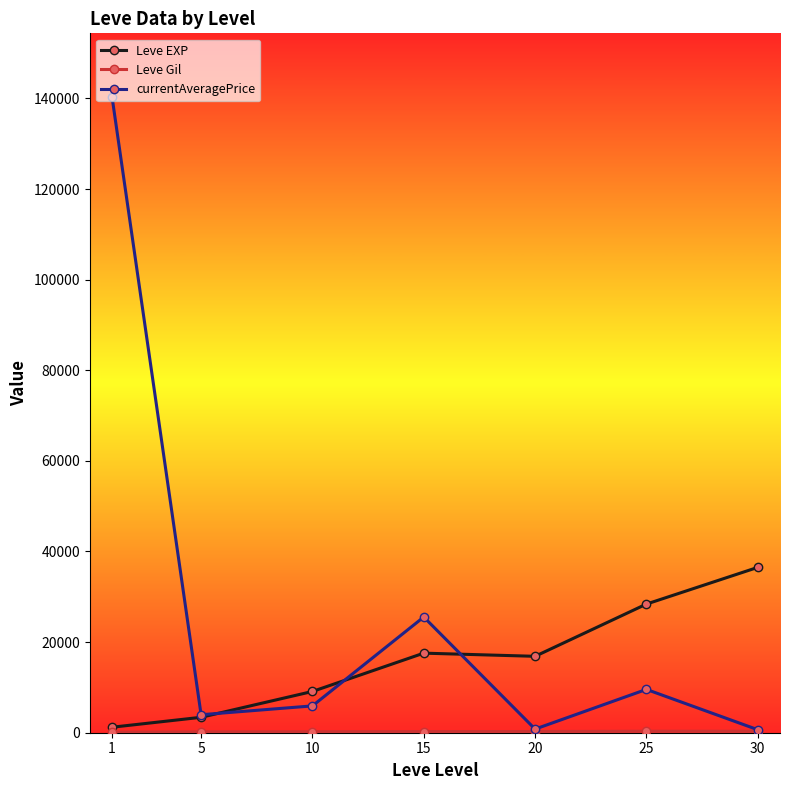

The value of Leve EXP at 10 is 9106.7. True or false?

True